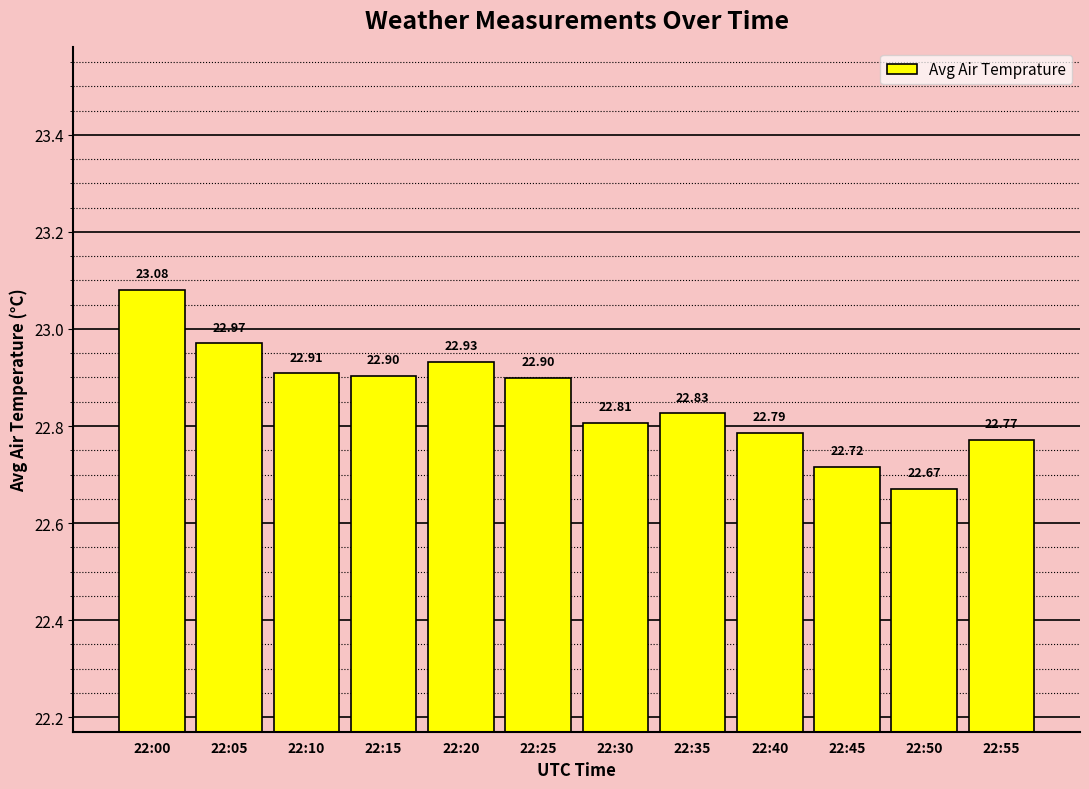

The value at 22:50 is 22.7. True or false?

True